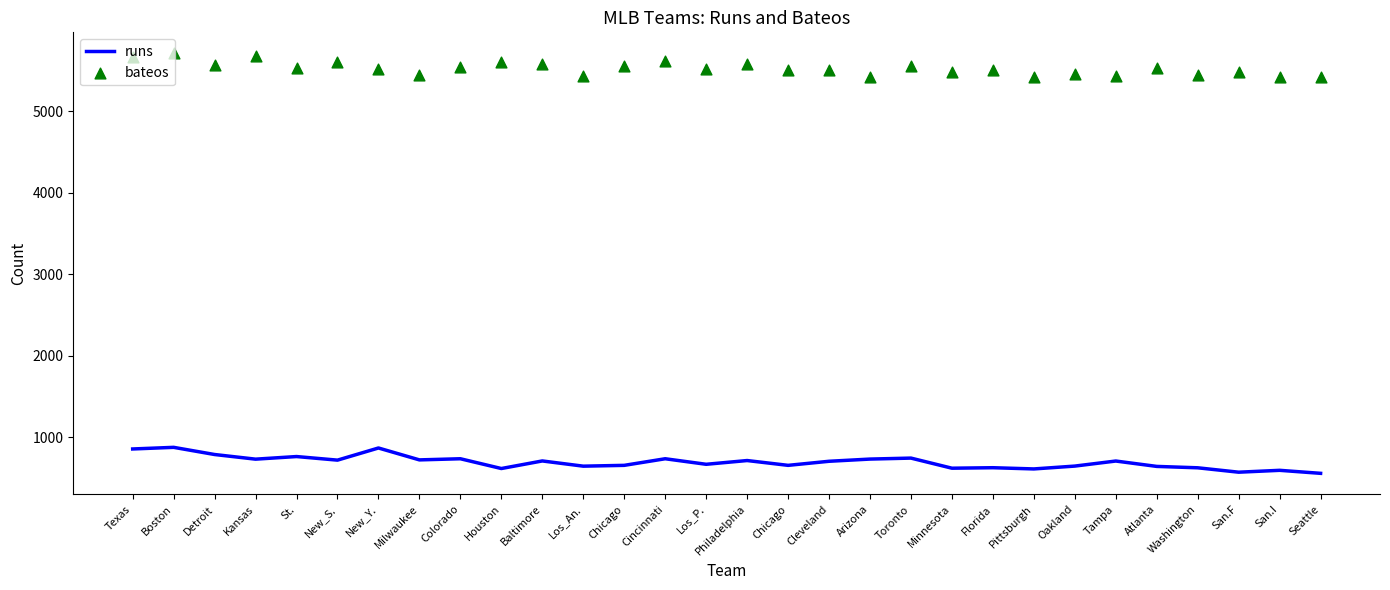

At which category is the sum across all series the highest?

Boston